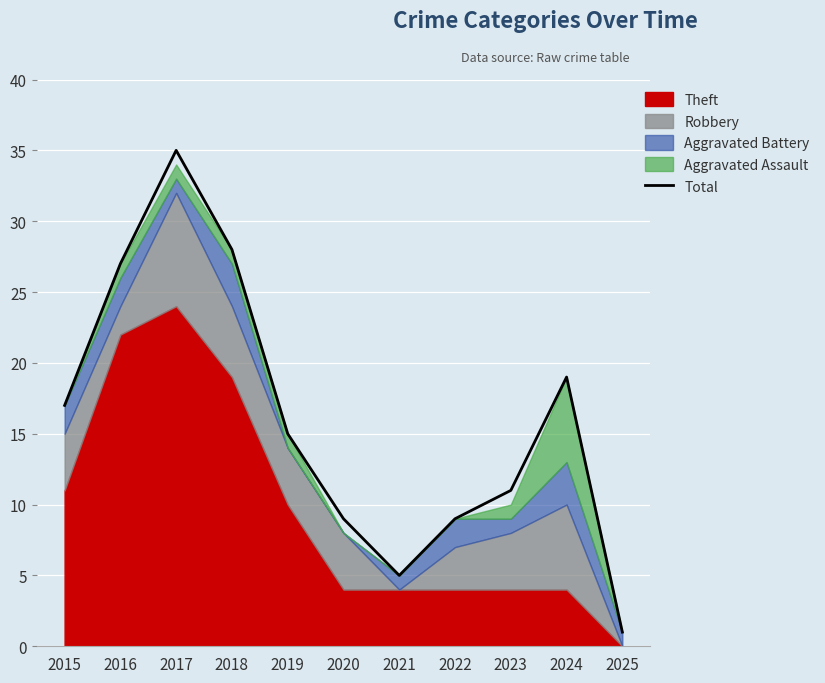

What is the ratio of the value at 2019 to the value at 2024?

0.8